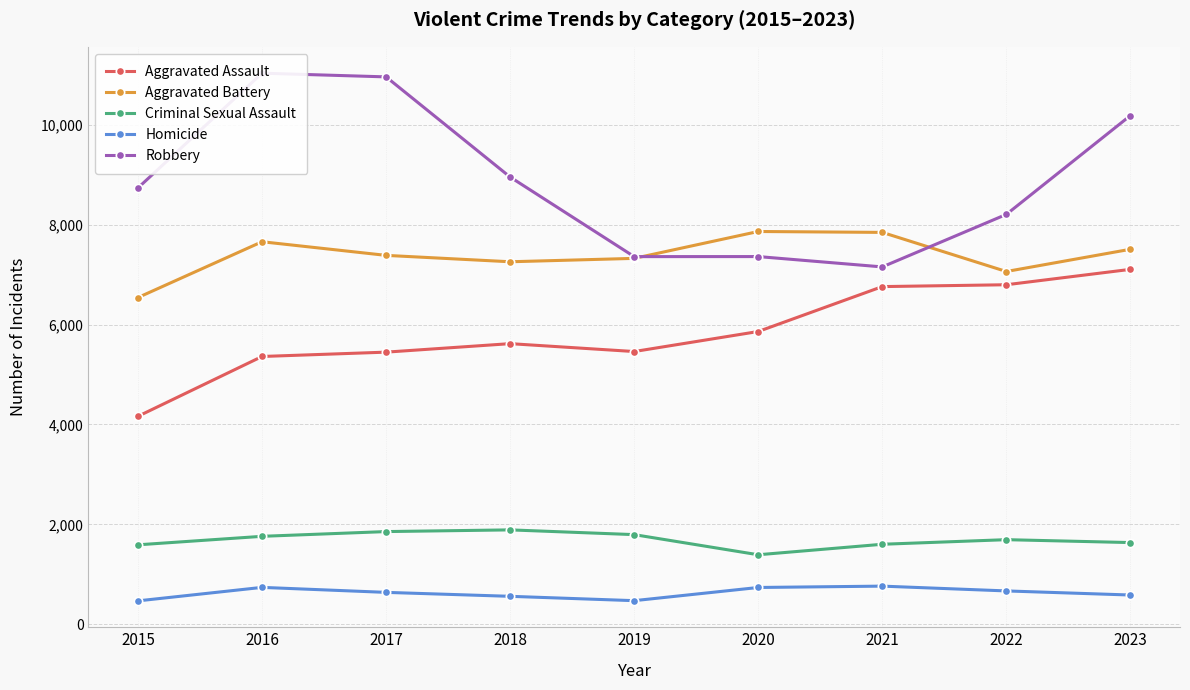

Does the chart display data point markers on the line(s)?

Yes